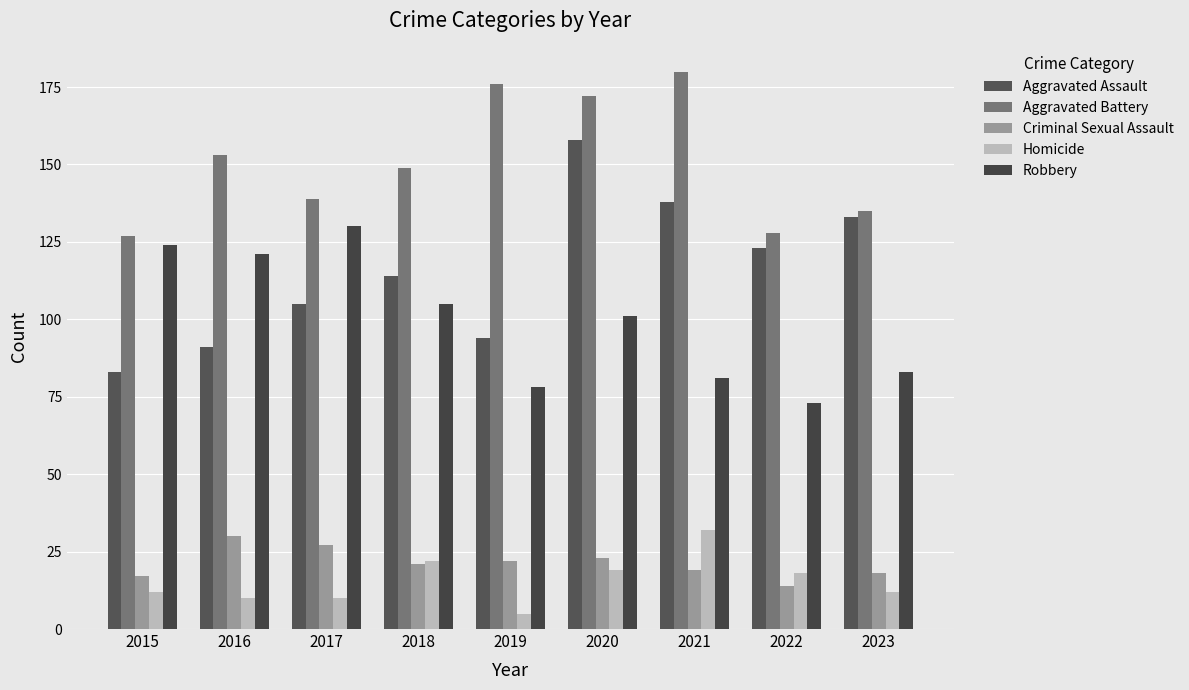

Reading left to right, what are all the values shown in this chart?

Aggravated Assault: 83	91	105	114	94	158	138	123	133
Aggravated Battery: 127	153	139	149	176	172	180	128	135
Criminal Sexual Assault: 17	30	27	21	22	23	19	14	18
Homicide: 12	10	10	22	5	19	32	18	12
Robbery: 124	121	130	105	78	101	81	73	83